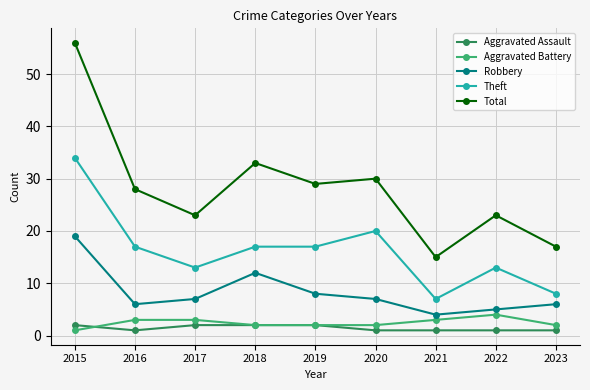

What is the lowest value of the Robbery series?

4